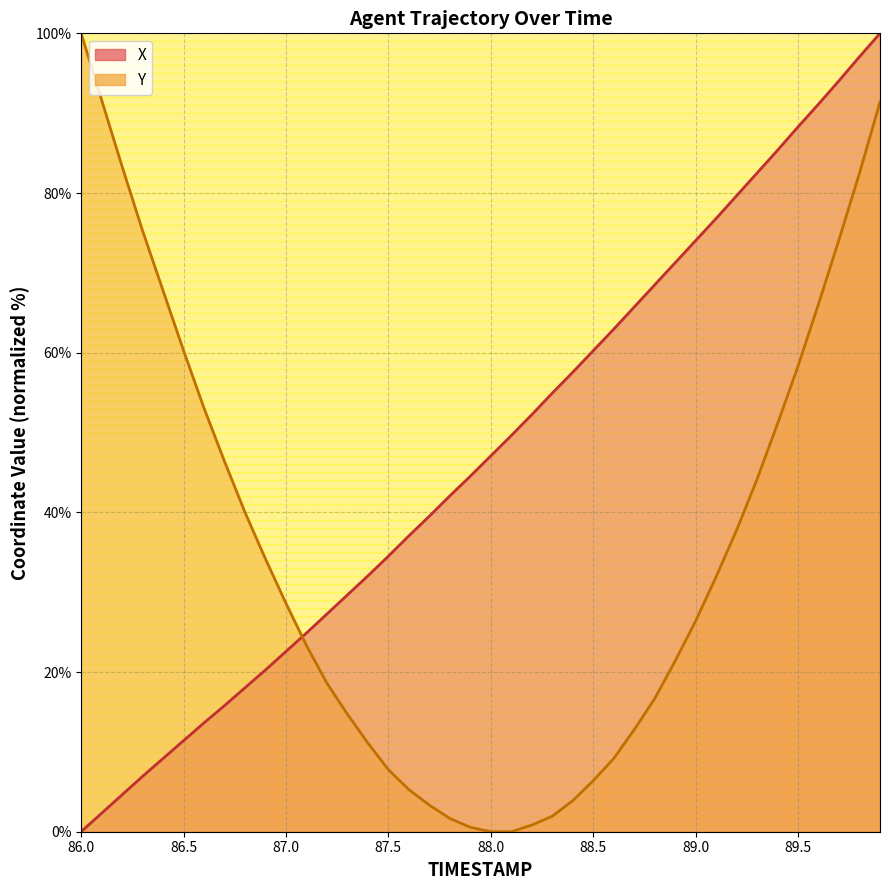

What value does the X series have at 89.0?

74.0